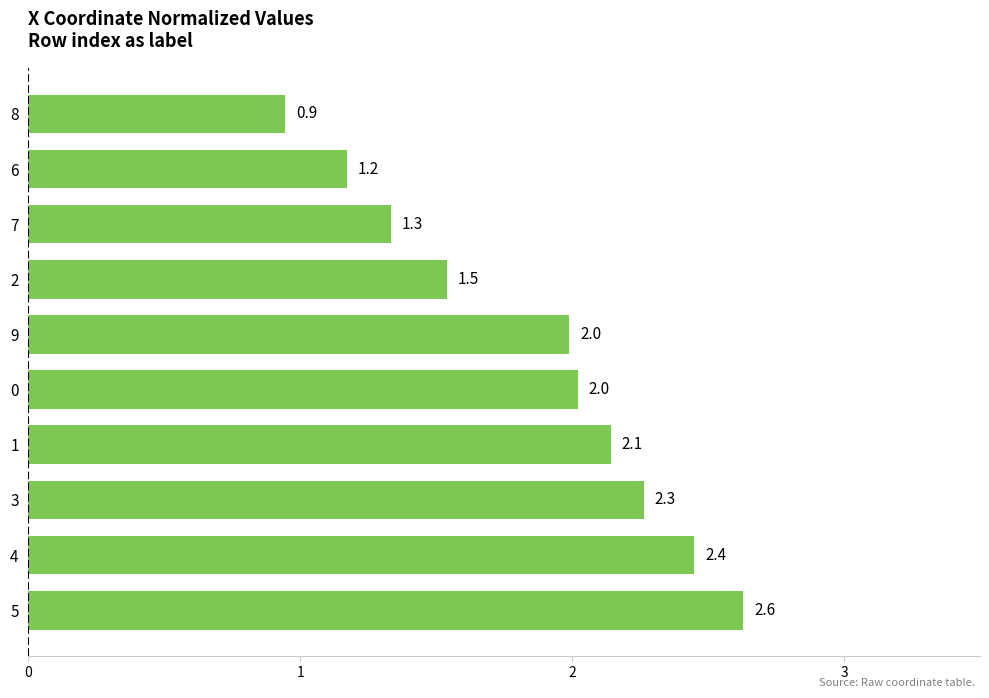

What is the difference between the values at 7 and 9?

0.7